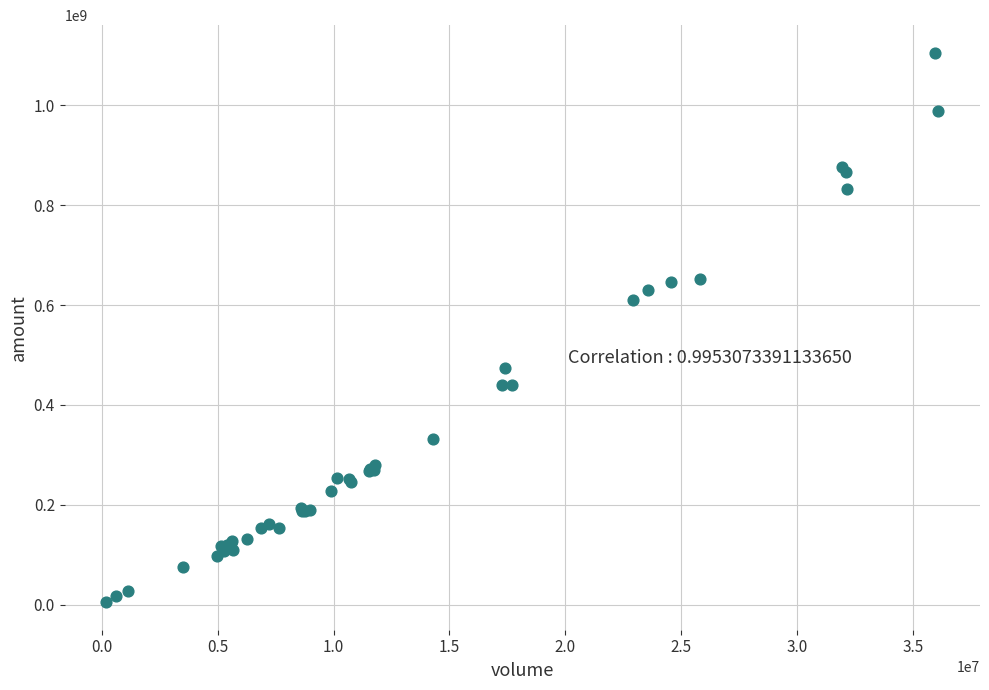

What Y value in the scatter plot is closest to 555164429?

609401470